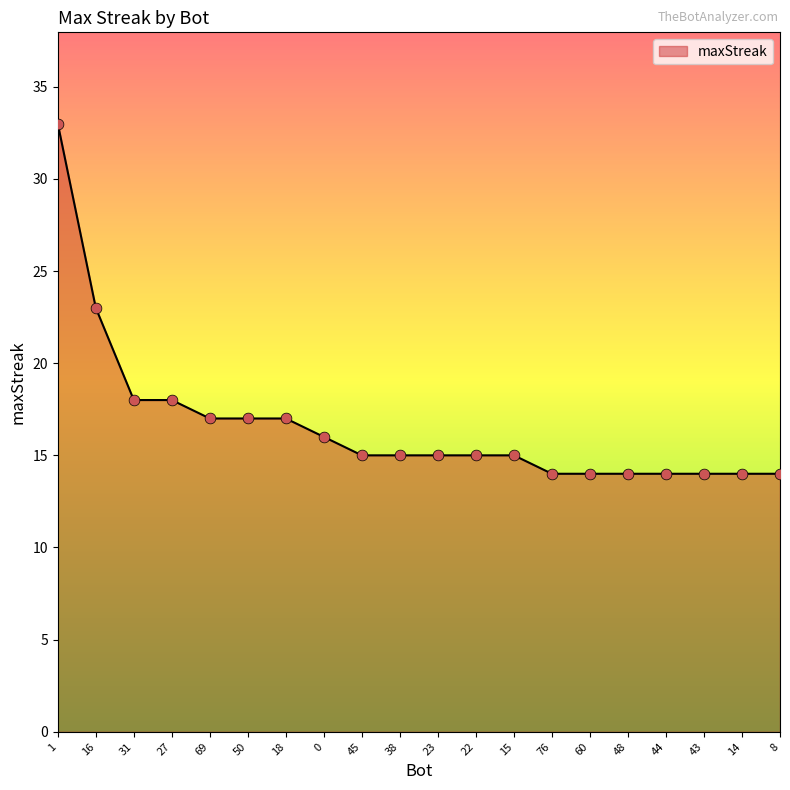

Between 27 and 8, which is larger?

27